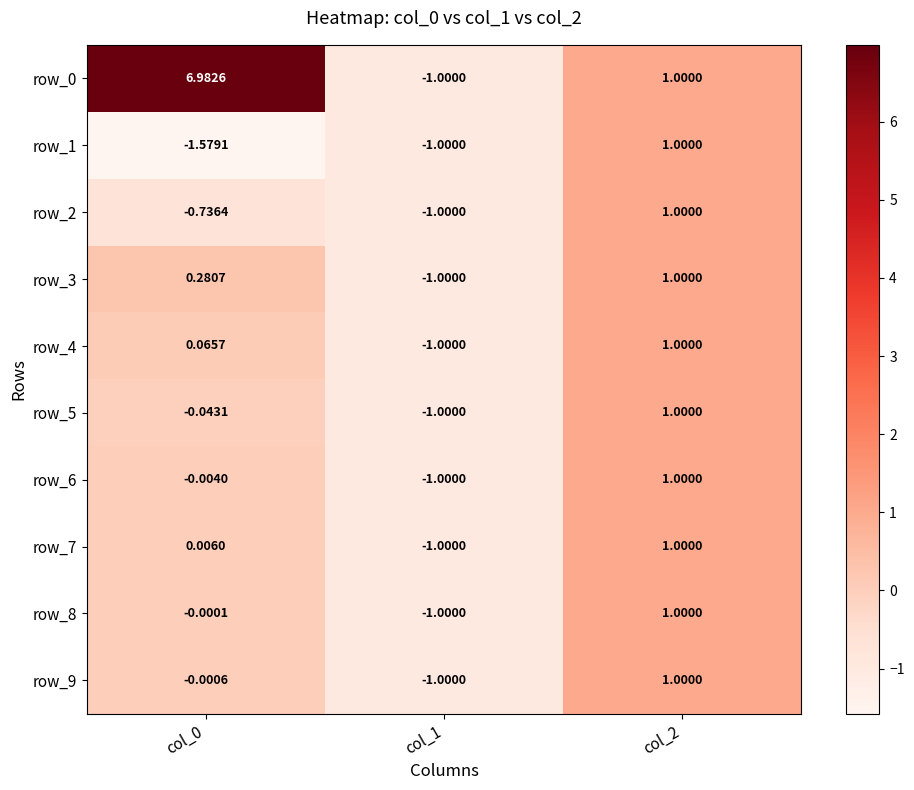

Is the value of row_6 at col_0 greater than the value of row_5 at col_1?

Yes